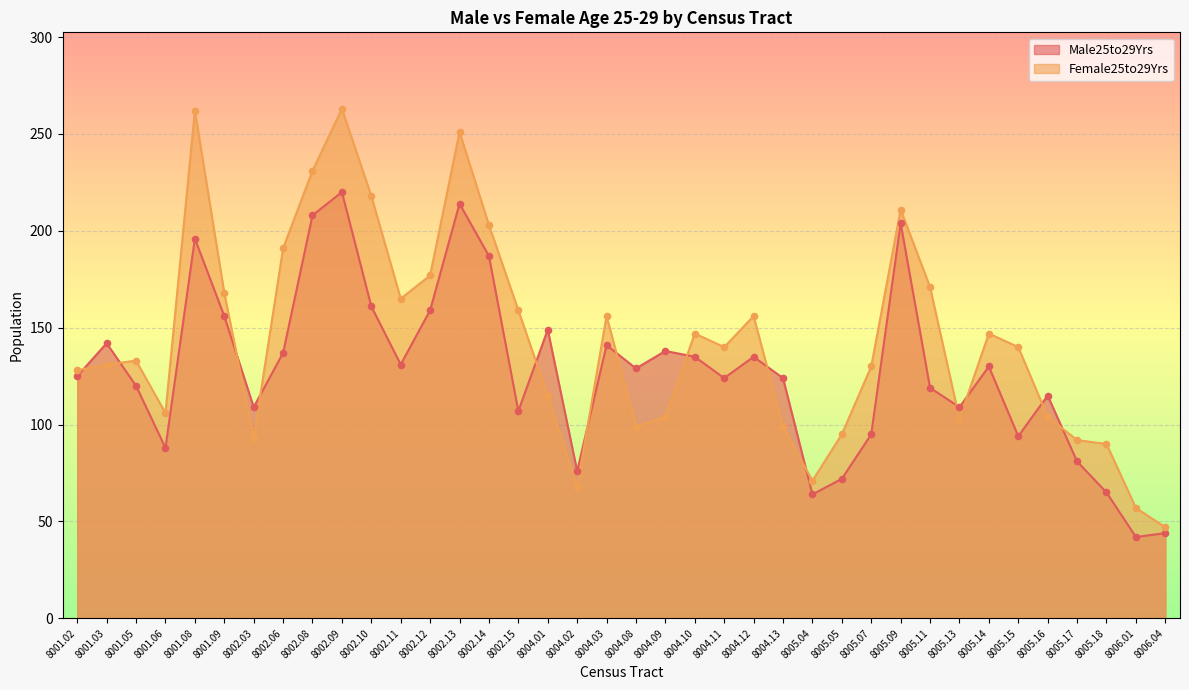

Which series has the widest spread of Y values?

Female25to29Yrs